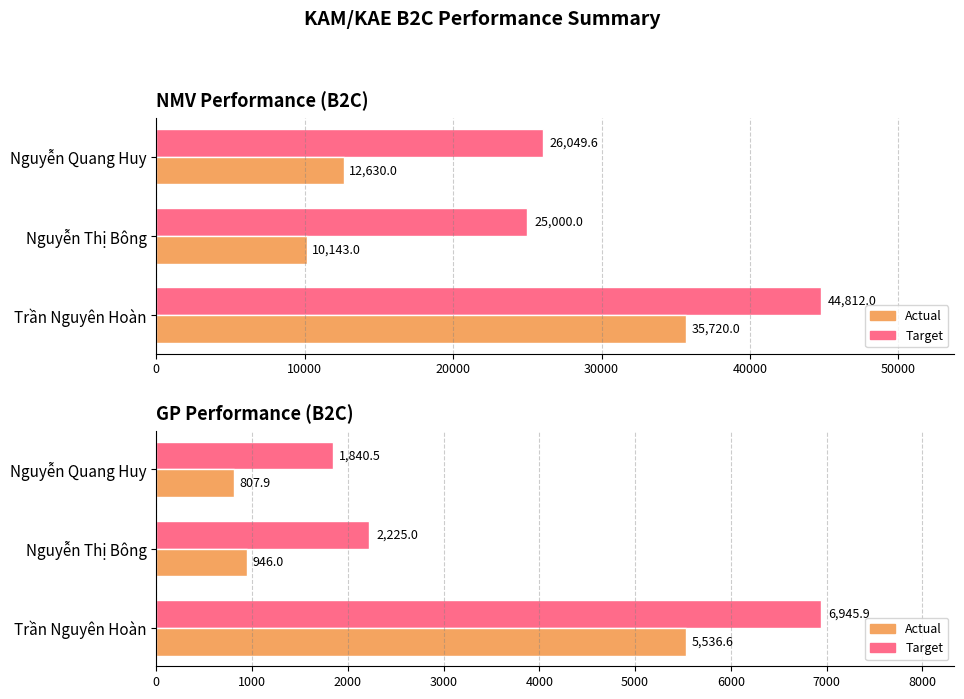

The Target series shows 3725.7 at Nguyễn Thị Bông. True or false?

False